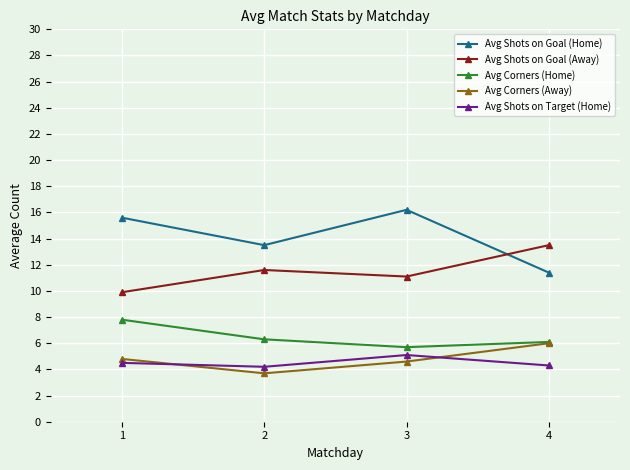

Is the value of Avg Corners (Home) at 3 greater than the value of Avg Shots on Goal (Home) at 4?

No